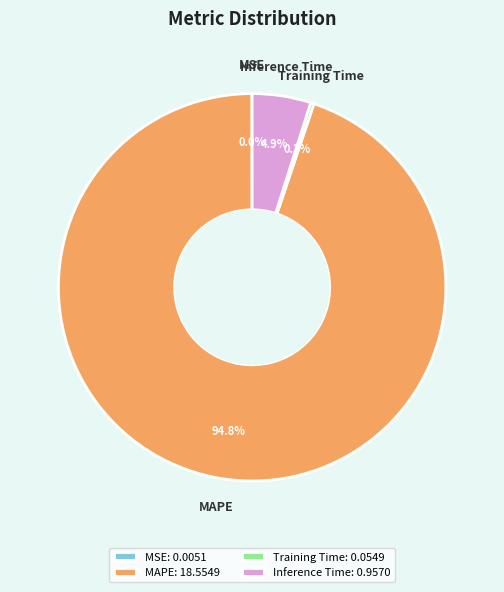

Which has a higher value, MAPE: 18.5549 or Training Time: 0.0549?

MAPE: 18.5549